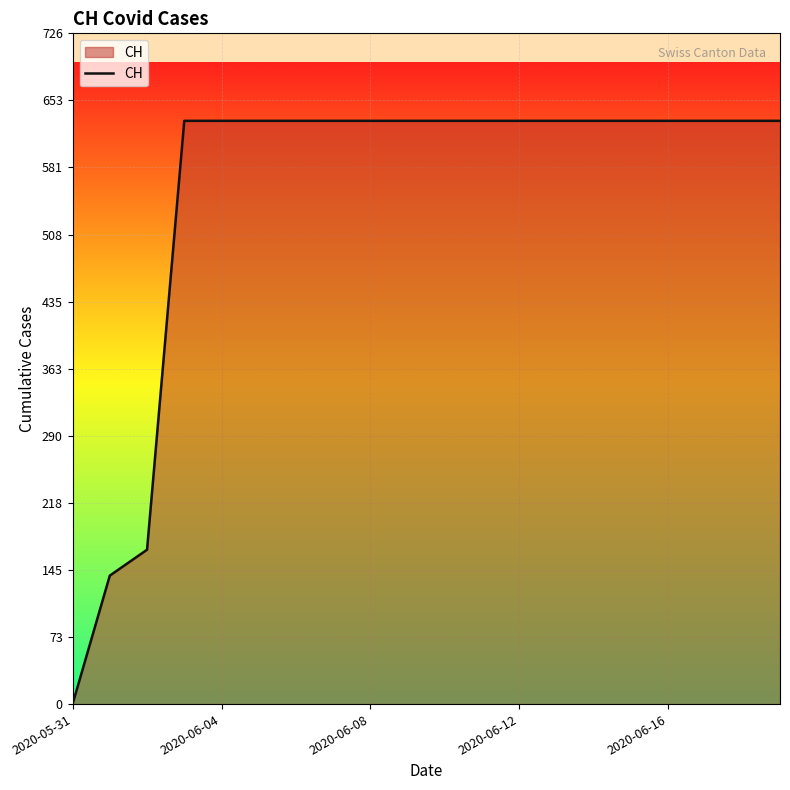

What is the greatest value displayed?

631